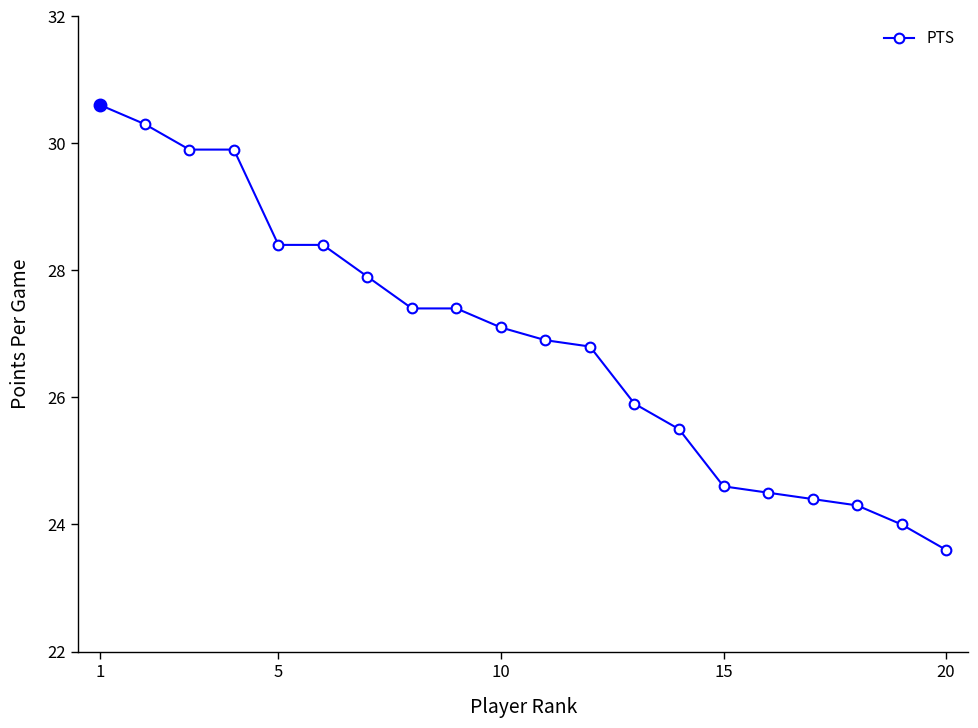

Reading right to left, extract all data points from this chart.

23.6	24.0	24.3	24.4	24.5	24.6	25.5	25.9	26.8	26.9	27.1	27.4	27.4	27.9	28.4	28.4	29.9	29.9	30.3	30.6